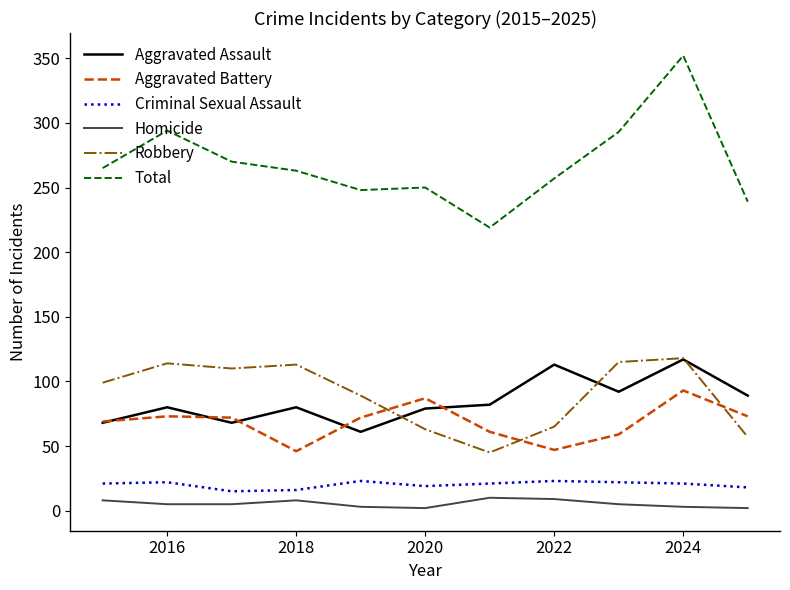

Which series has the largest total across all categories?

Total